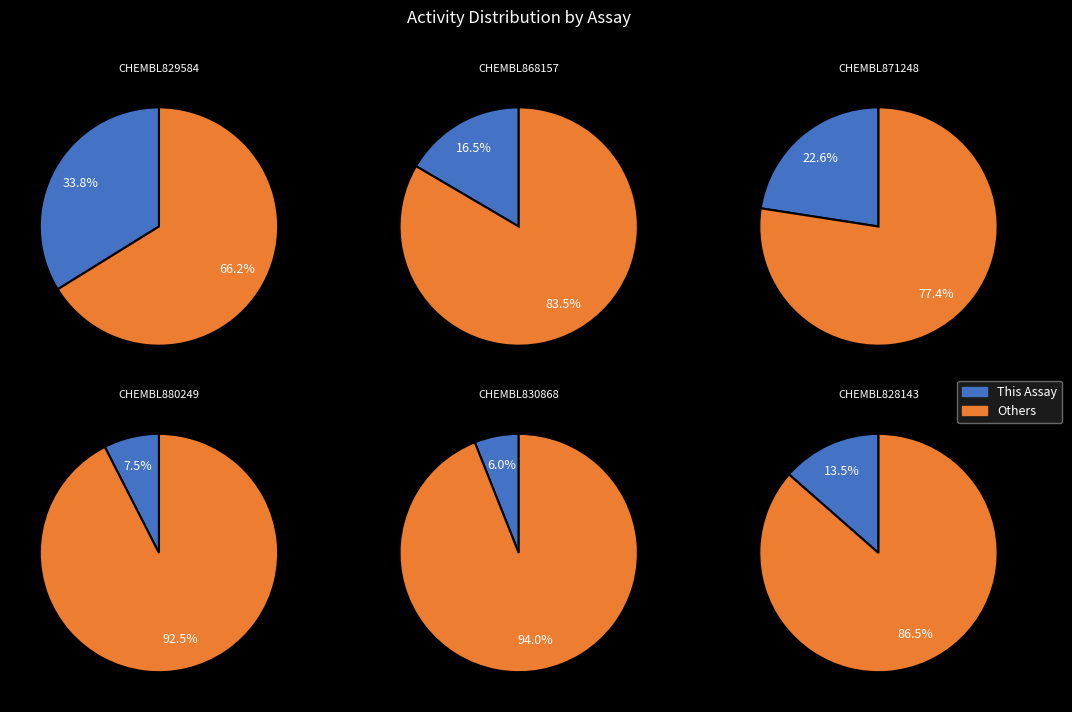

Is the sum of CHEMBL868157 and CHEMBL828143 greater than half?

No